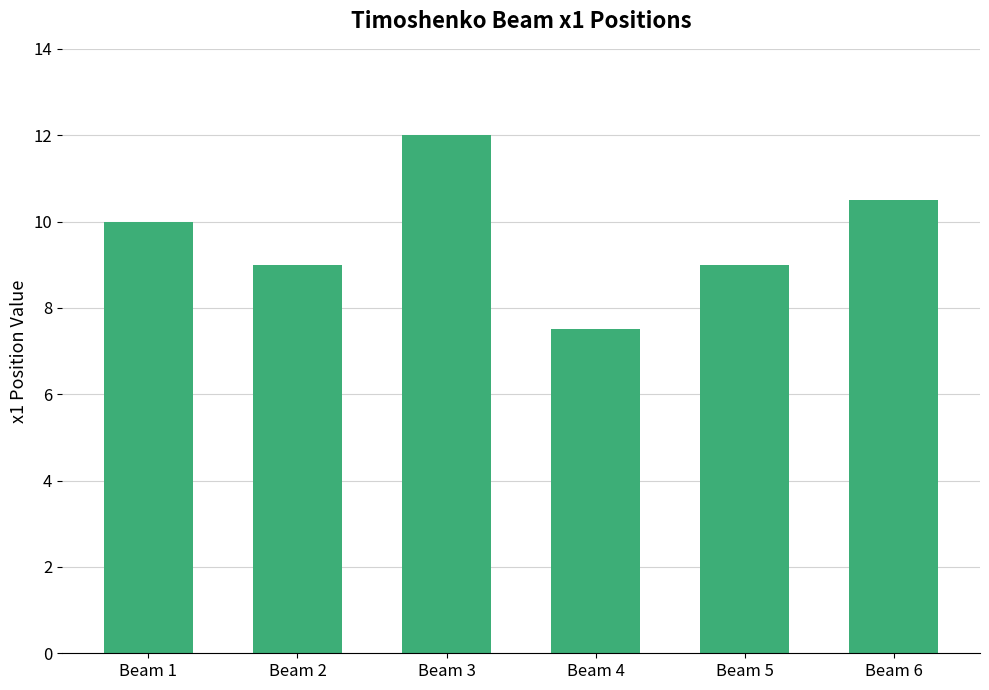

At which category does the chart reach its peak across all series?

Beam 3